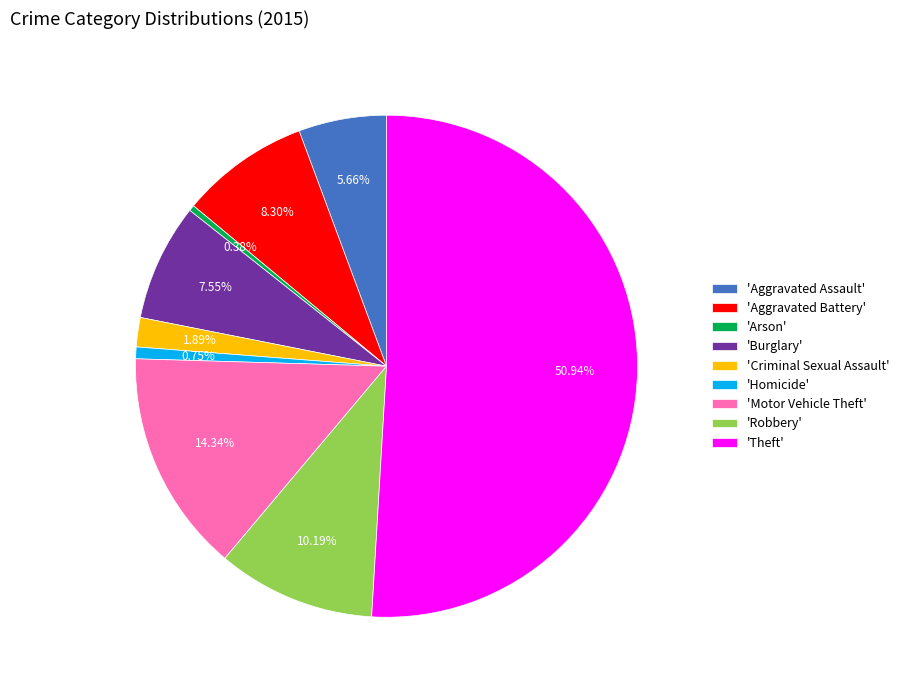

What is the ratio of the value at 'Robbery' to the value at 'Criminal Sexual Assault'?

5.4